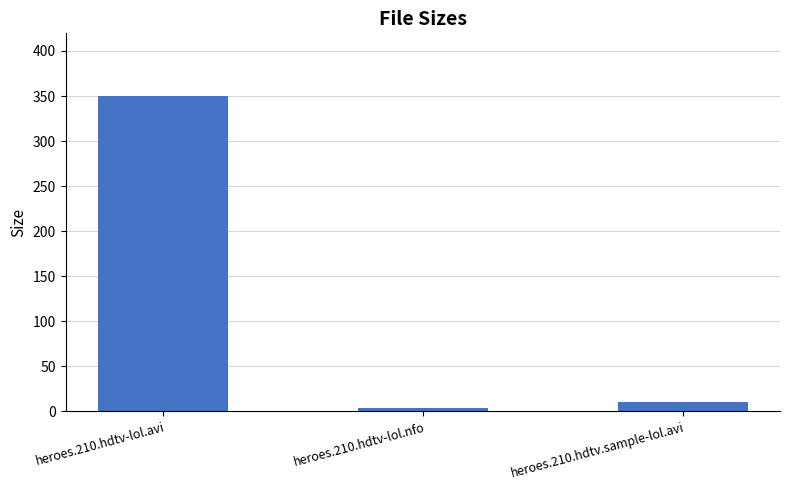

Are the bars horizontal?

No